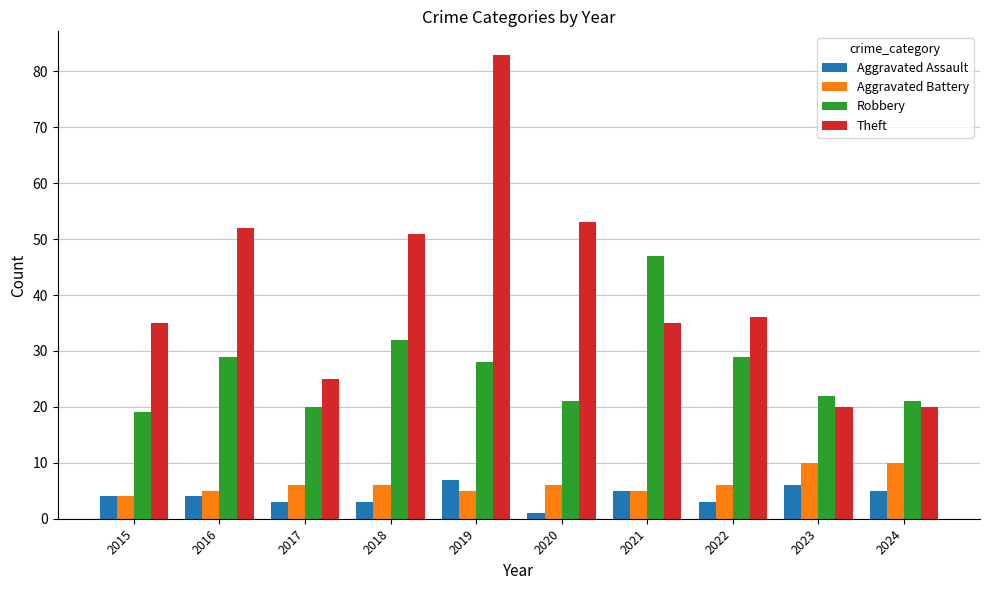

What is the smallest value displayed?

1